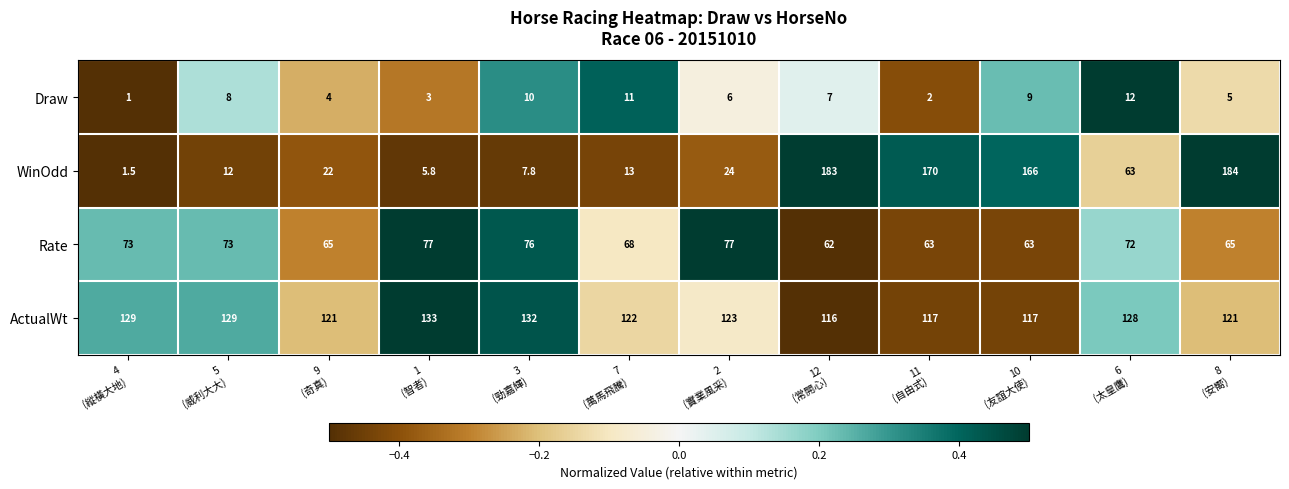

List the series in order of their peak value, lowest first.

Draw, Rate, ActualWt, WinOdd